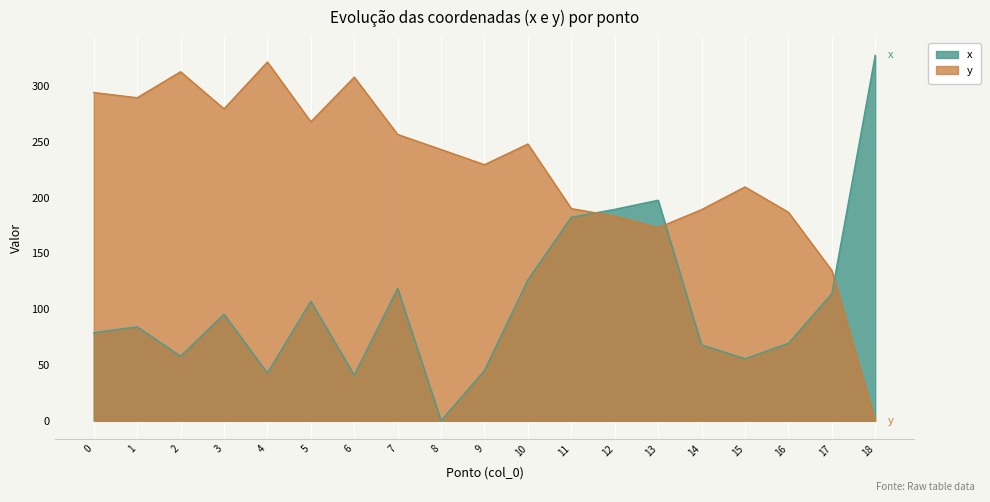

What is the difference between the maximum and minimum values in the y series?

321.7